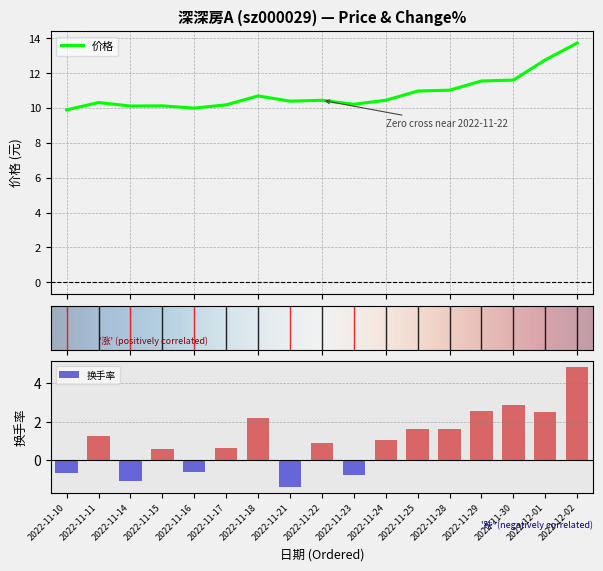

At which label does 换手率 first exceed 1?

2022-11-11